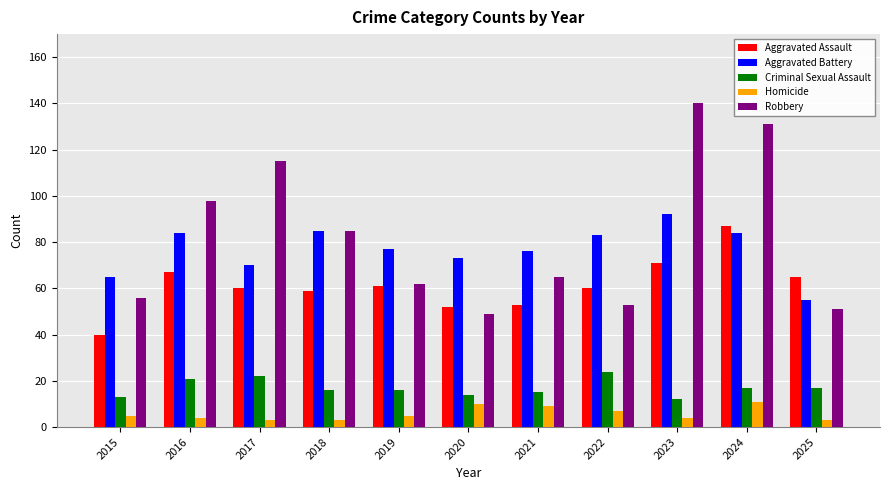

List the labels in order of Robbery value, largest first.

2023, 2024, 2017, 2016, 2018, 2021, 2019, 2015, 2022, 2025, 2020